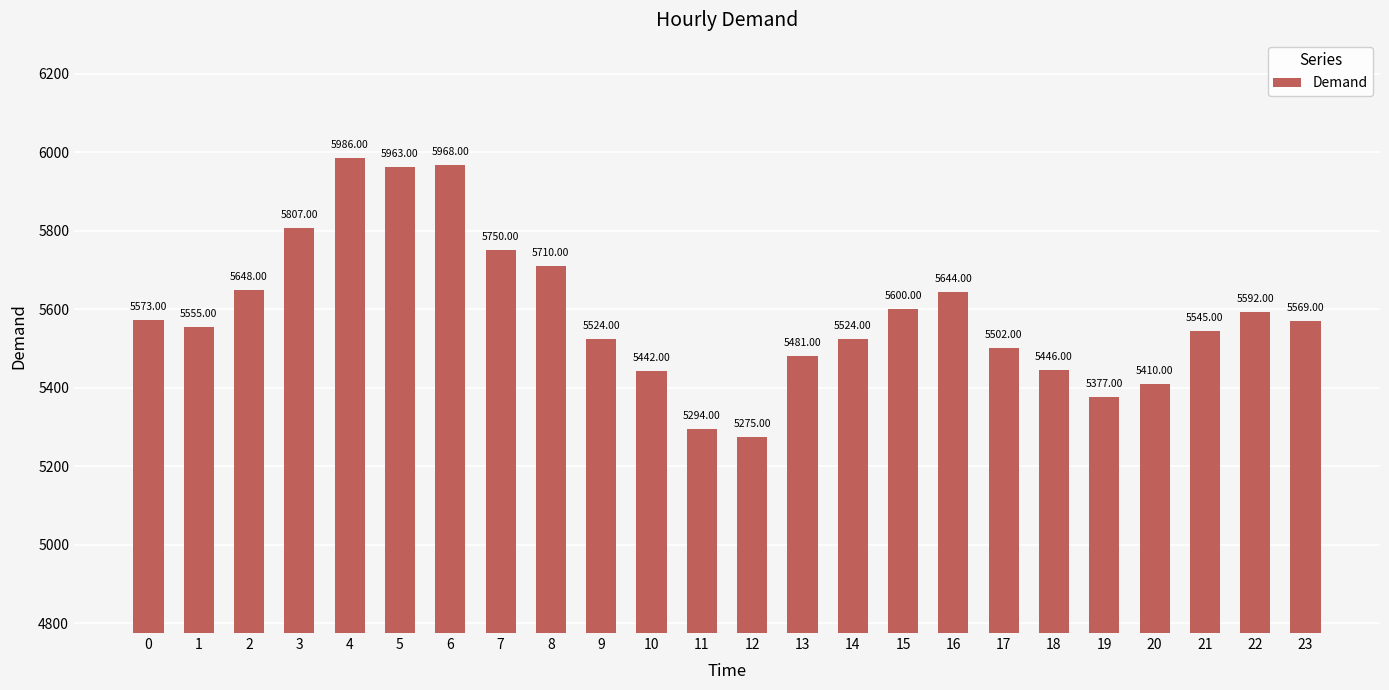

What is the approximate value at 5?

5963